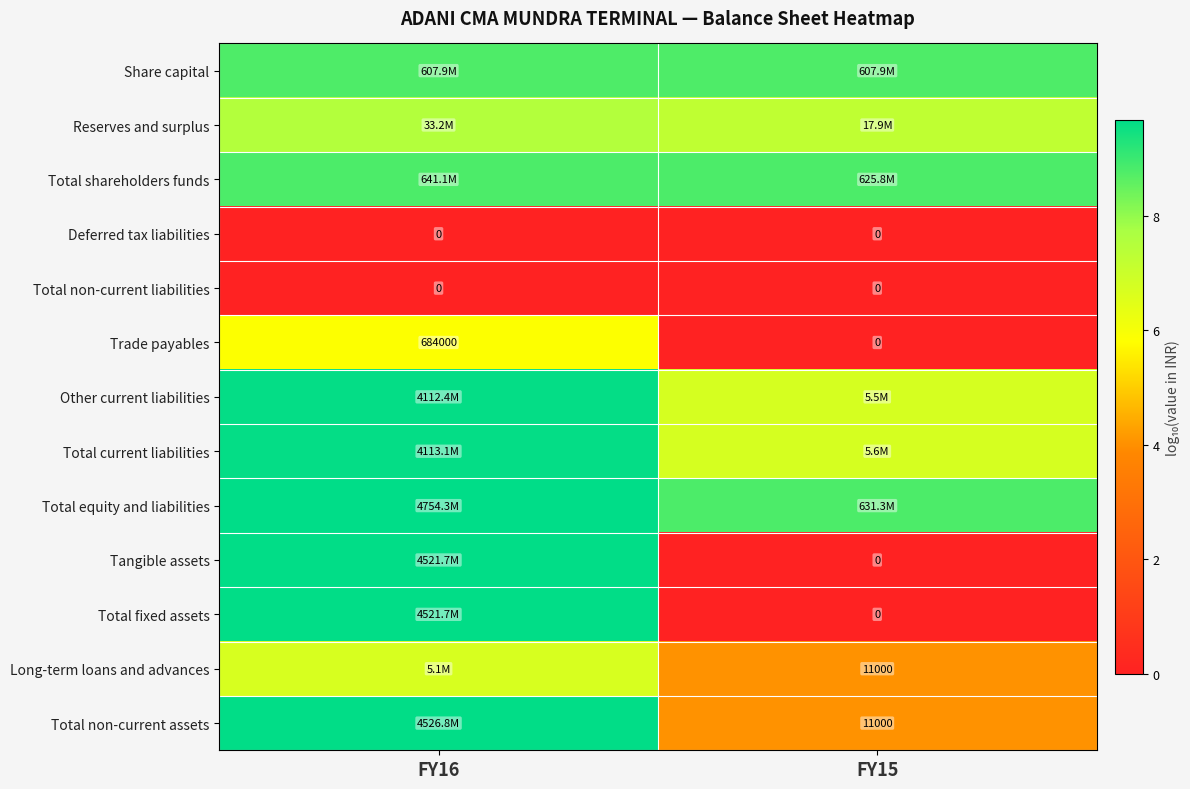

Rank the series by their maximum value, from lowest to highest.

Deferred tax liabilities, Total non-current liabilities, Trade payables, Long-term loans and advances, Reserves and surplus, Share capital, Total shareholders funds, Other current liabilities, Total current liabilities, Tangible assets, Total fixed assets, Total non-current assets, Total equity and liabilities